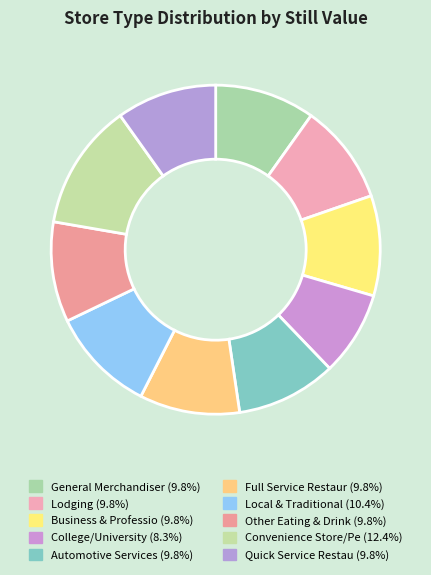

Count the number of slices in the pie.

10